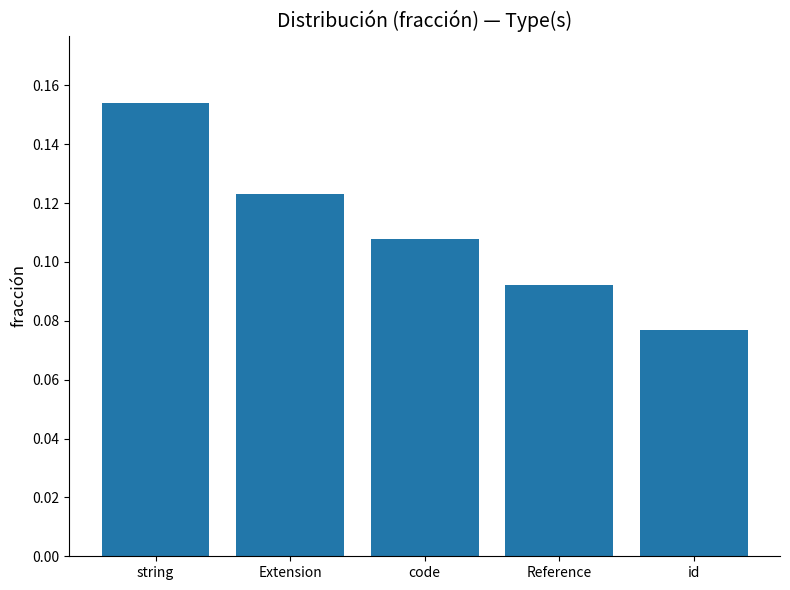

Between Reference and string, which is larger?

string